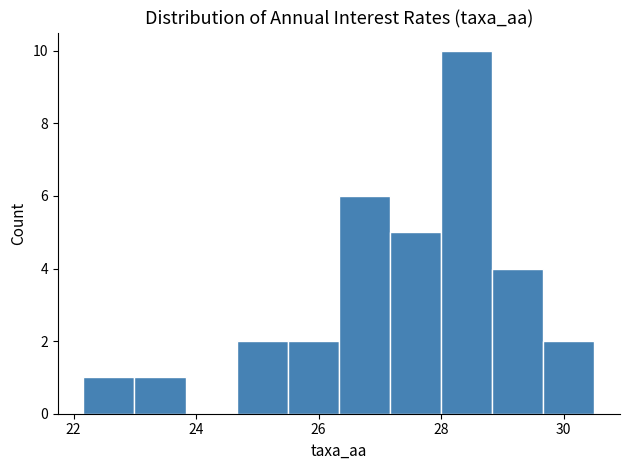

Reading left to right, list every bar in this chart as the range it spans on the x-axis followed by its height. Neither the bar edges nor the heights are printed on the chart, so give them approximately, as read against the axes.

22.2 to 23.0: 1
23.0 to 23.8: 1
23.8 to 24.6: 0
24.6 to 25.4: 2
25.4 to 26.4: 2
26.4 to 27.2: 6
27.2 to 28.0: 5
28.0 to 28.8: 10
28.8 to 29.6: 4
29.6 to 30.6: 2